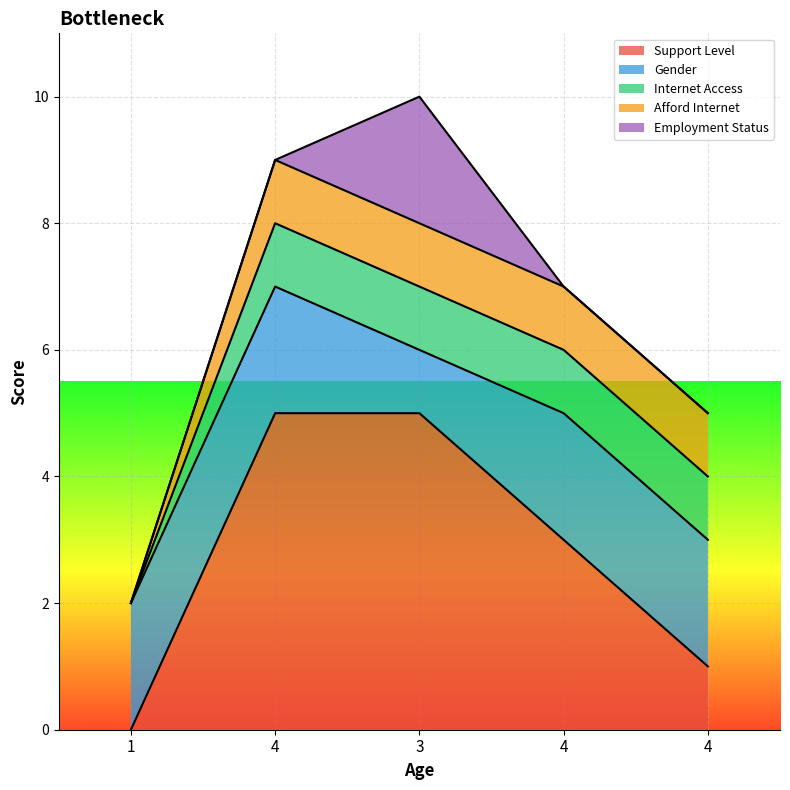

What is the average value of the Internet Access series?

1